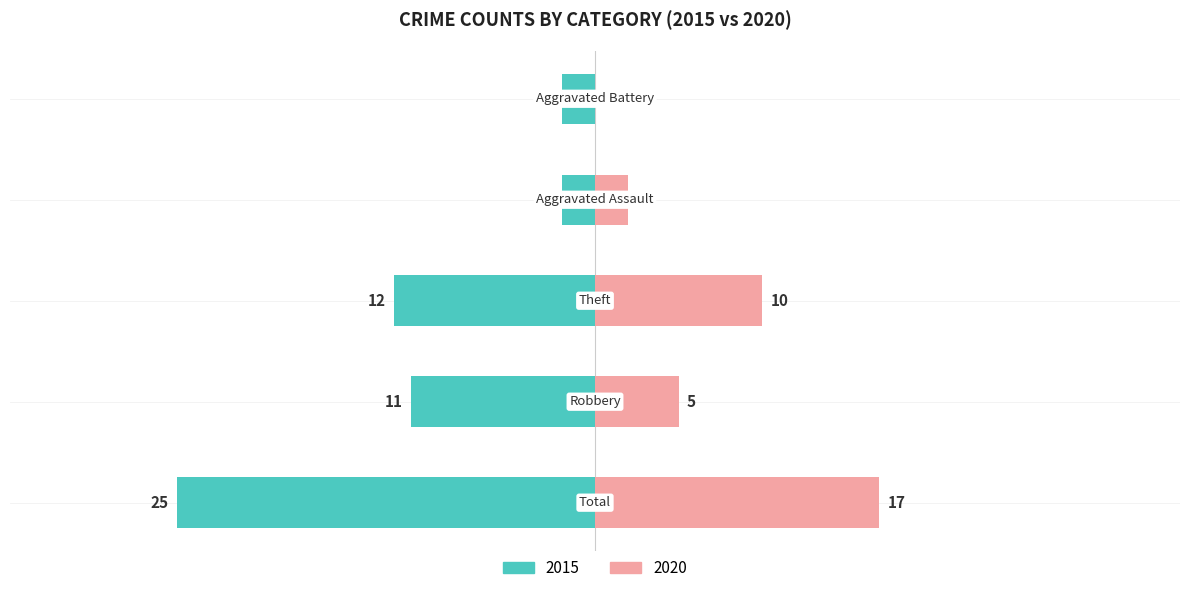

Between Theft and Aggravated Battery, which is larger?

Theft